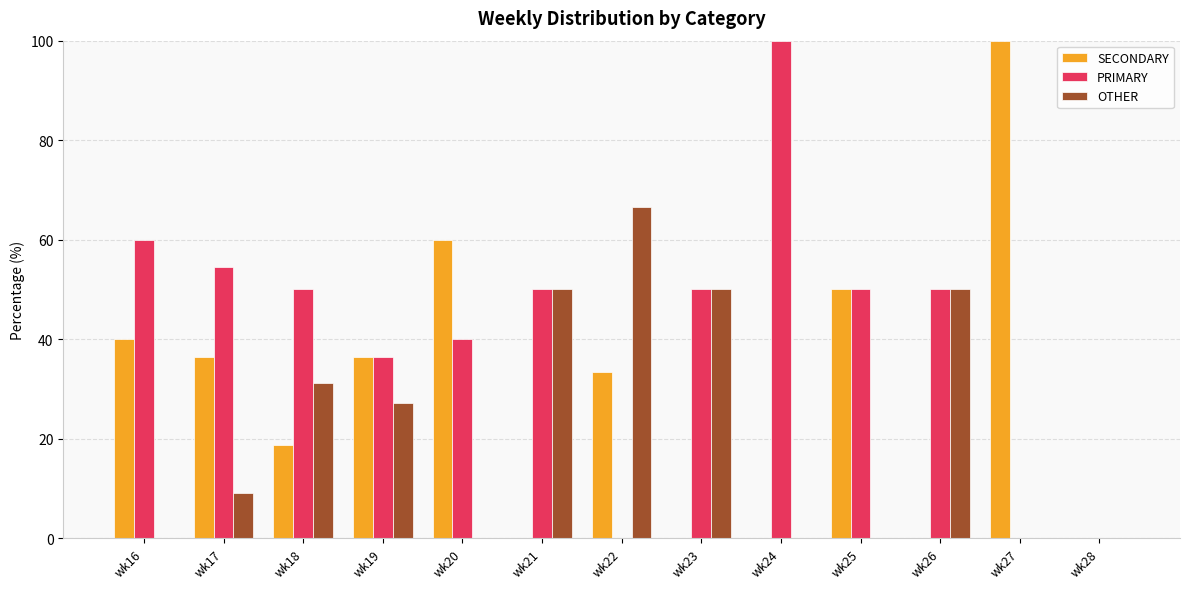

Which category has the highest value in the SECONDARY series?

wk27